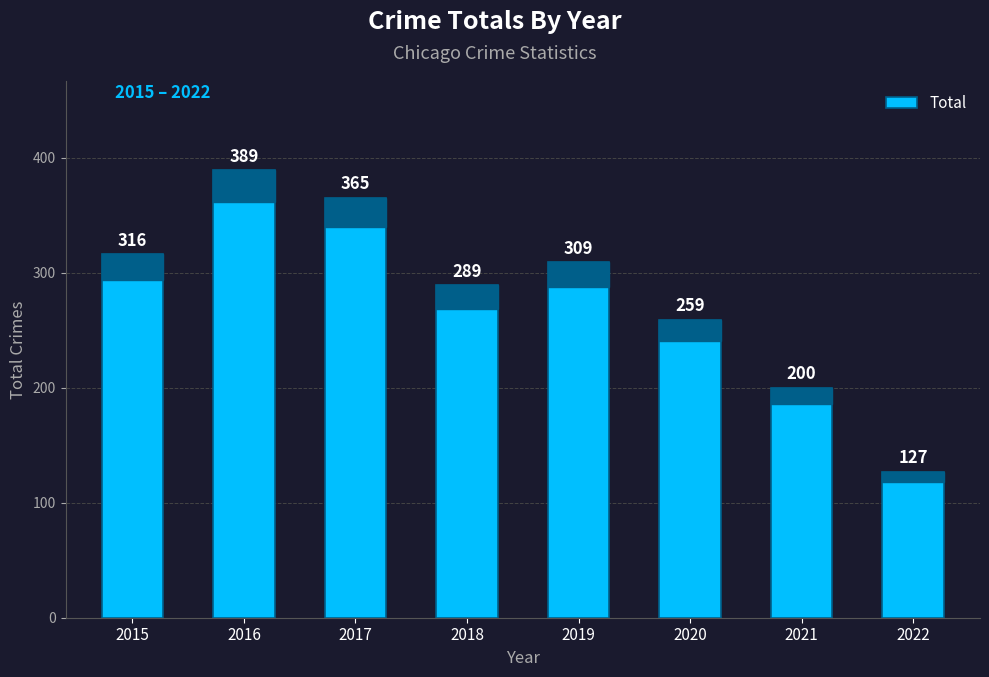

What is the sum of the values at 2021 and 2020?

459